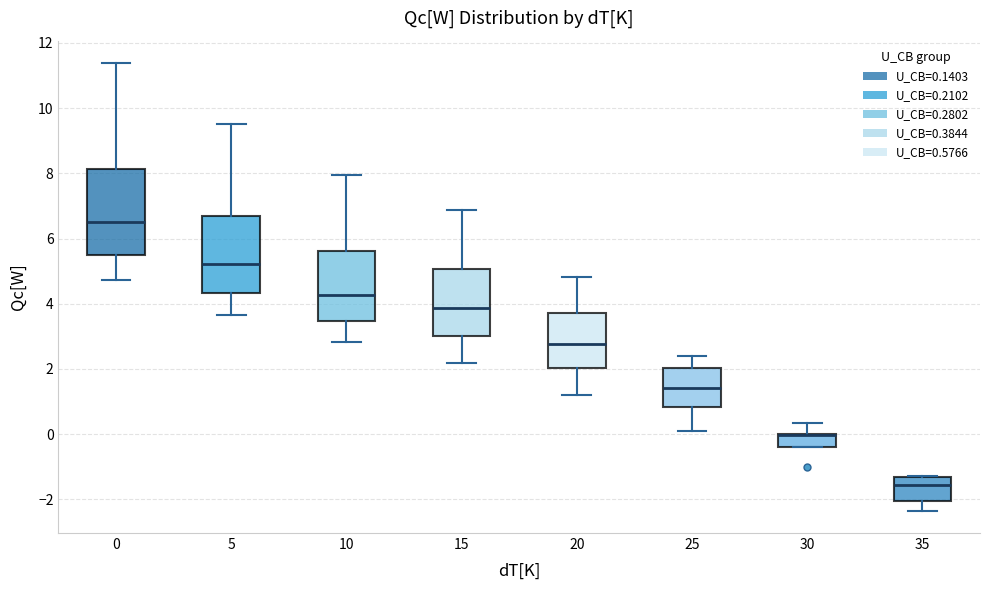

Comparing the boxes themselves (not the whiskers), which one is the tallest?

0